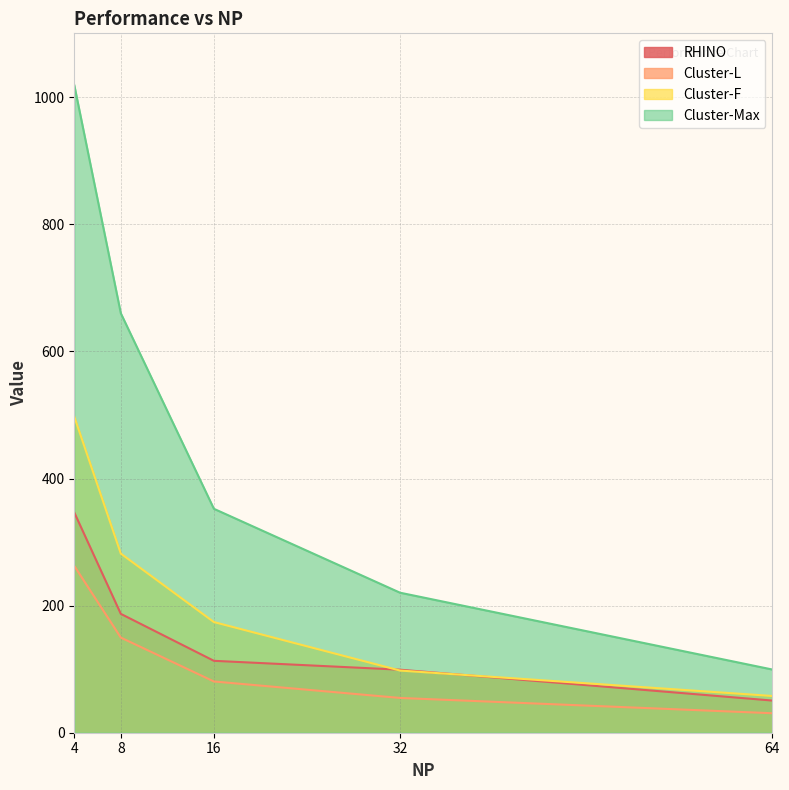

Reading right to left, what are all the values shown in this chart?

RHINO: 50.6	99.2	113.2	187.0	346.6
Cluster-L: 30.7	54.7	80.7	149.7	262.5
Cluster-F: 57.8	97.9	174.2	281.9	497.4
Cluster-Max: 99.5	220.4	352.4	660.1	1019.1